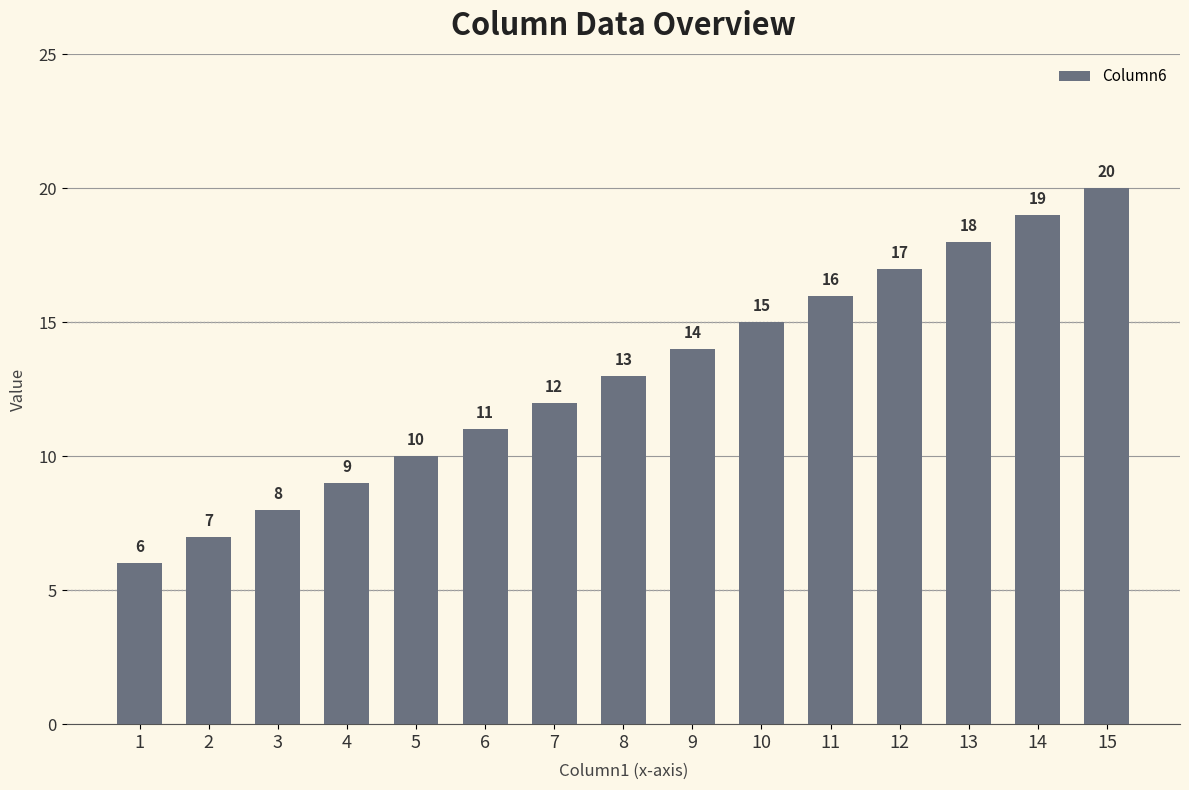

What is the value of the 2nd bar from the left?

7